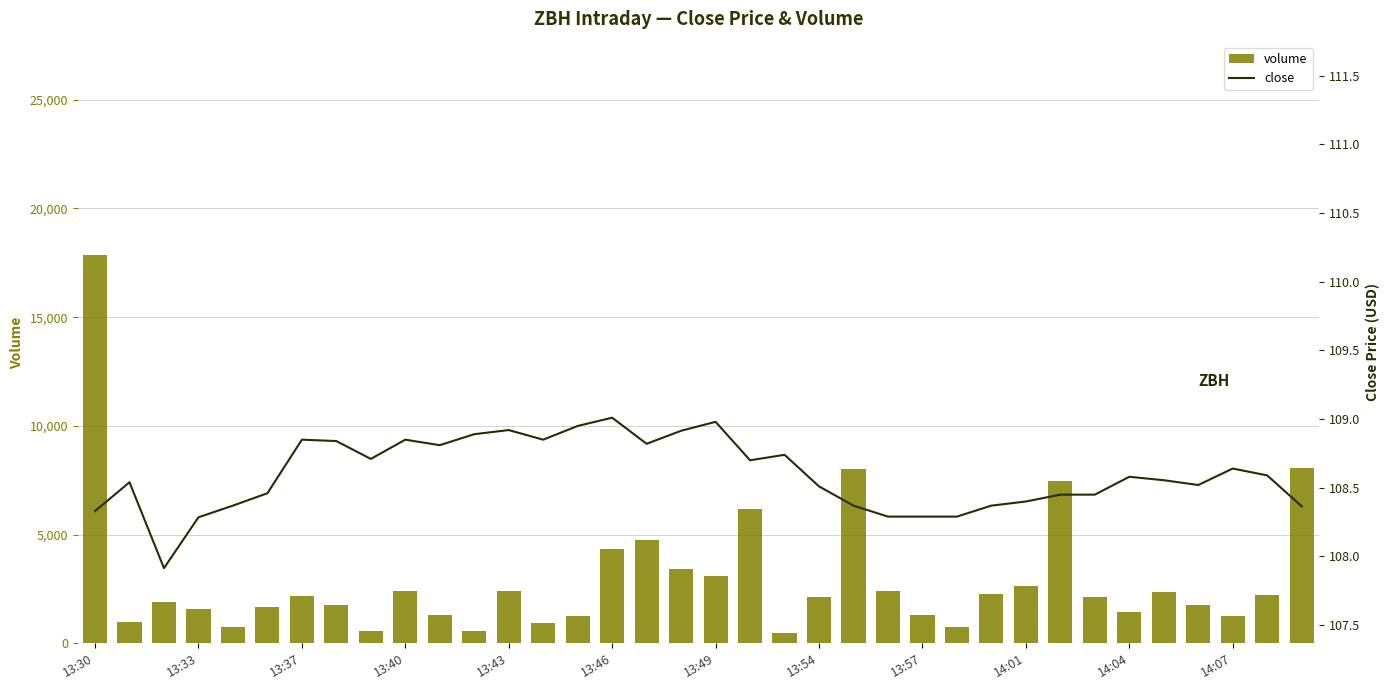

At how many categories does at least one series exceed 12772?

1